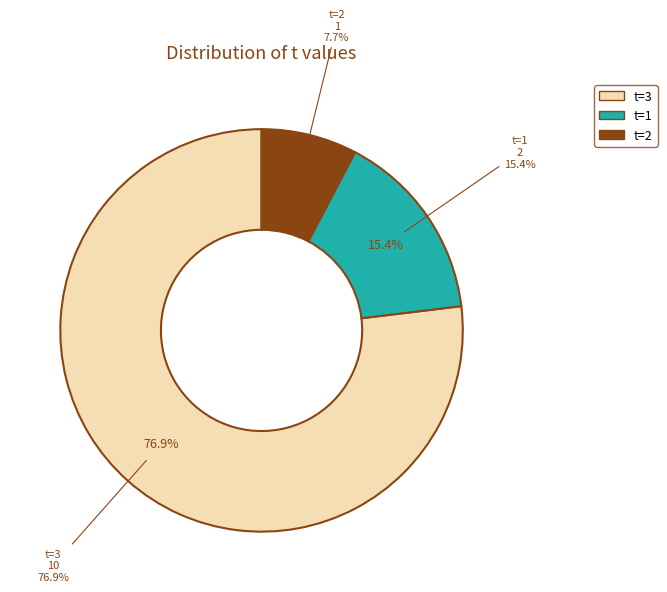

Do 1 and 2 together represent more than half of the pie?

No